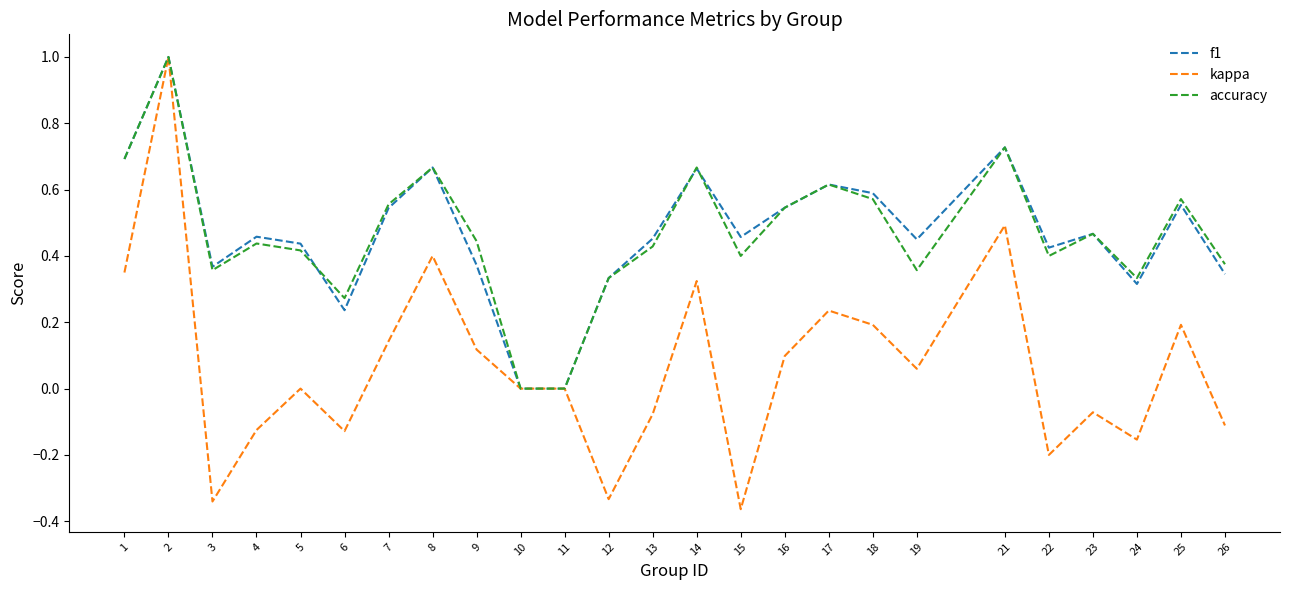

At 4, list the series in order from largest to smallest.

f1, accuracy, kappa